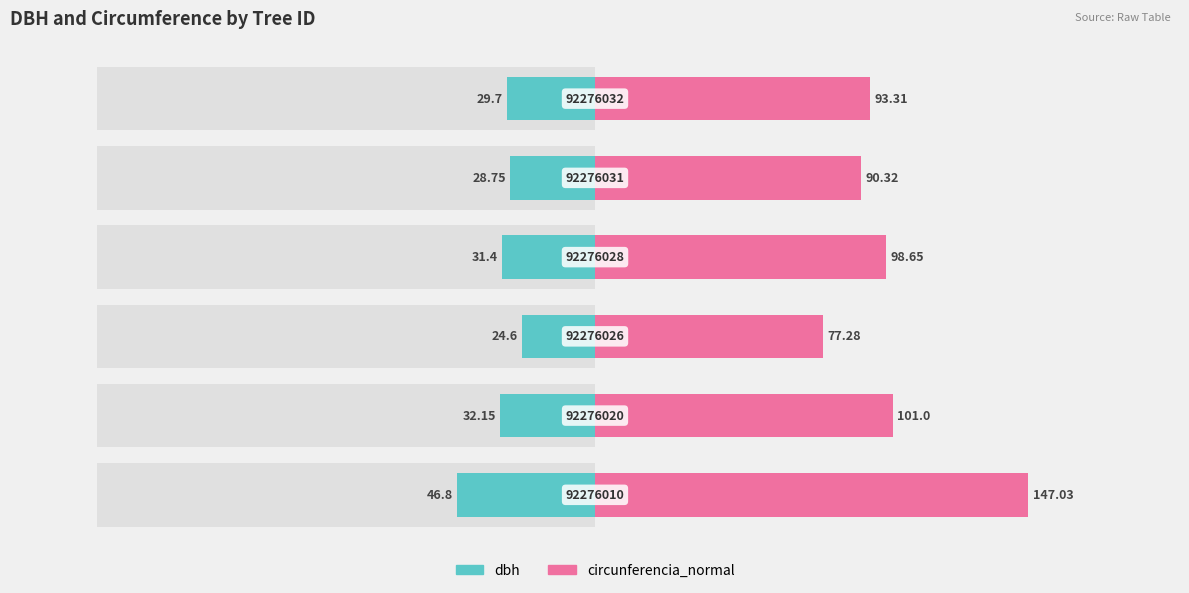

Which series changed the most between 0 and 1?

circunferencia_normal